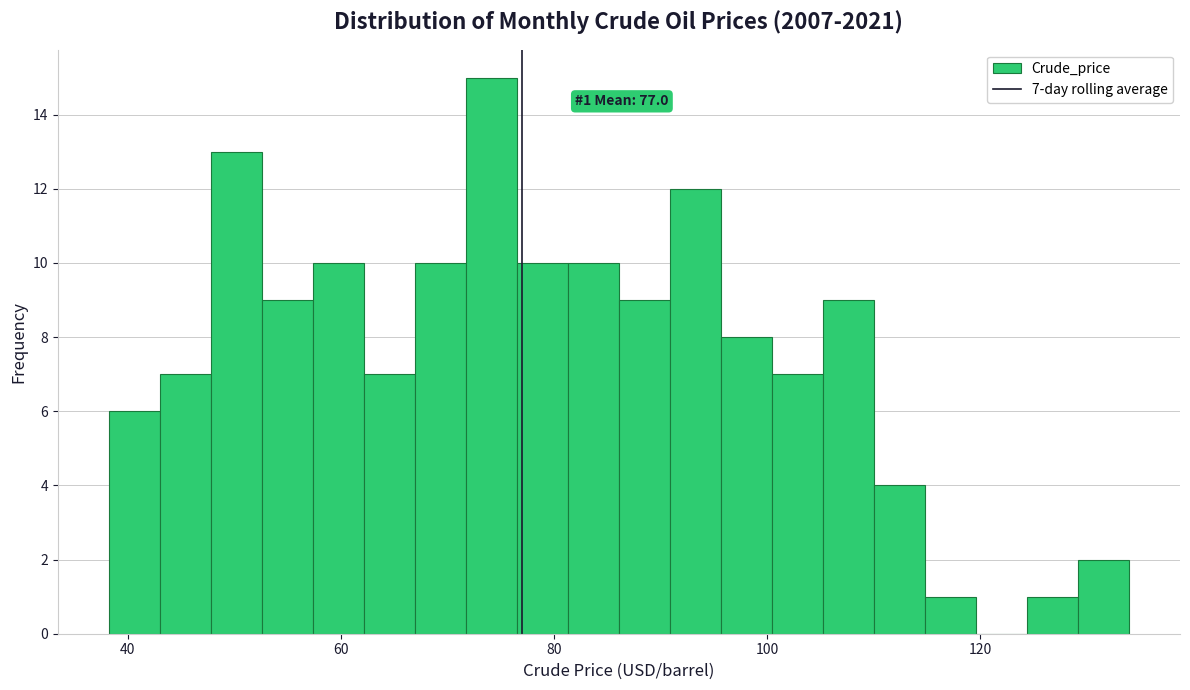

Read against the x-axis, roughly where is the centre of the tallest bar?

74